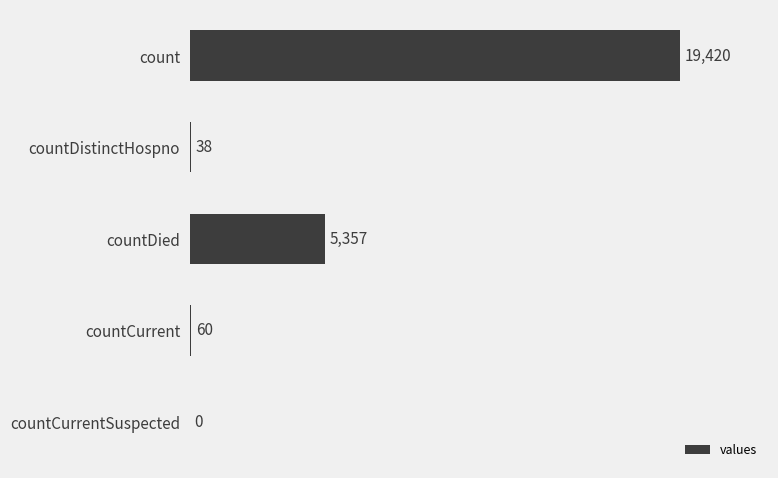

The value at countDied is 5357. True or false?

True